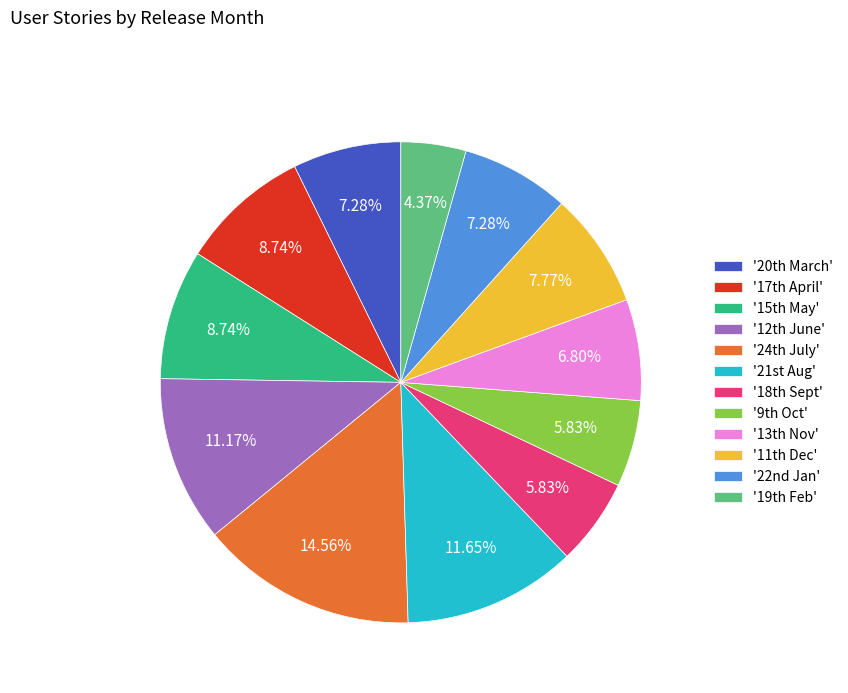

Is there any slice that represents more than half of the pie?

No